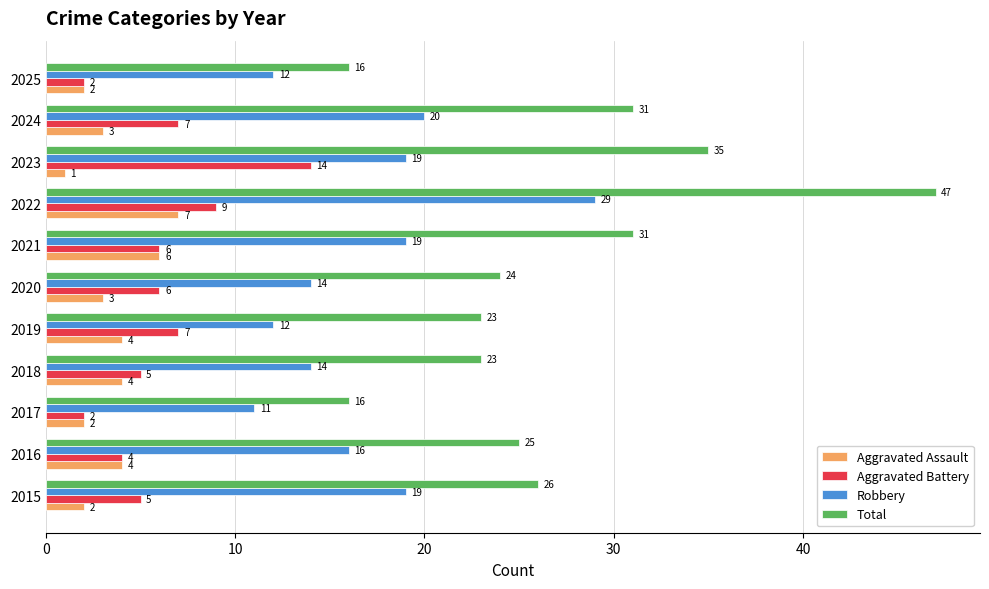

Which series has the largest total across all categories?

Total